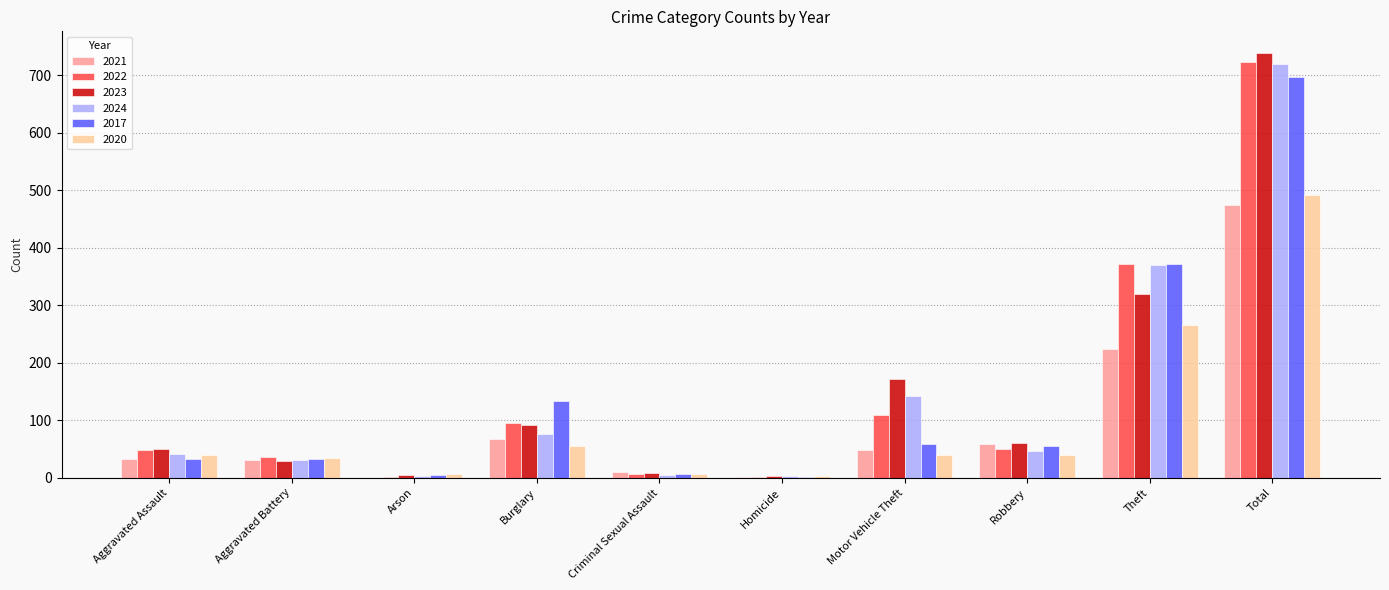

What are all the series names shown in the legend?

2021, 2022, 2023, 2024, 2017, 2020